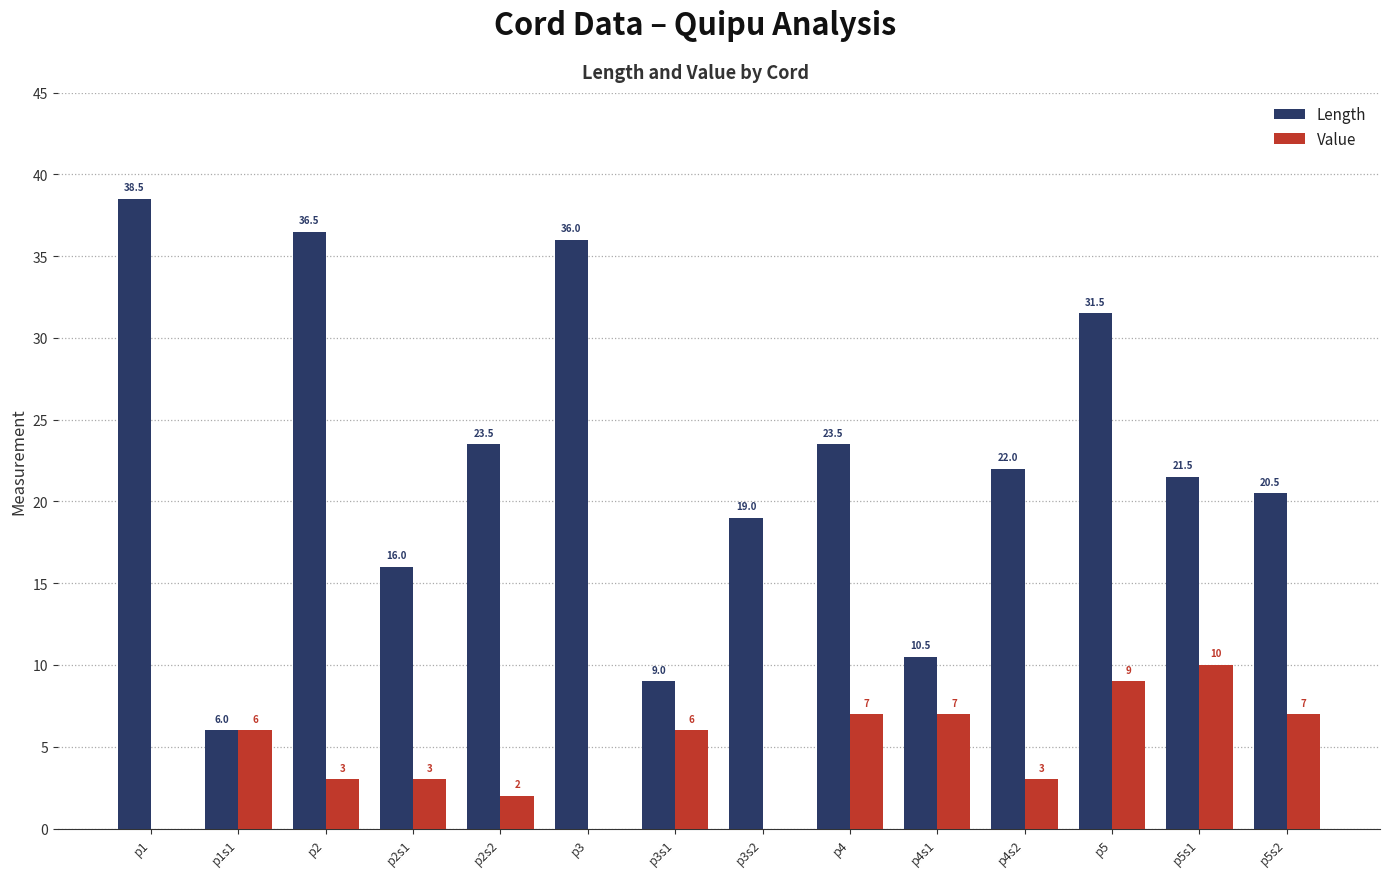

Which category has the highest value in the Length series?

p1